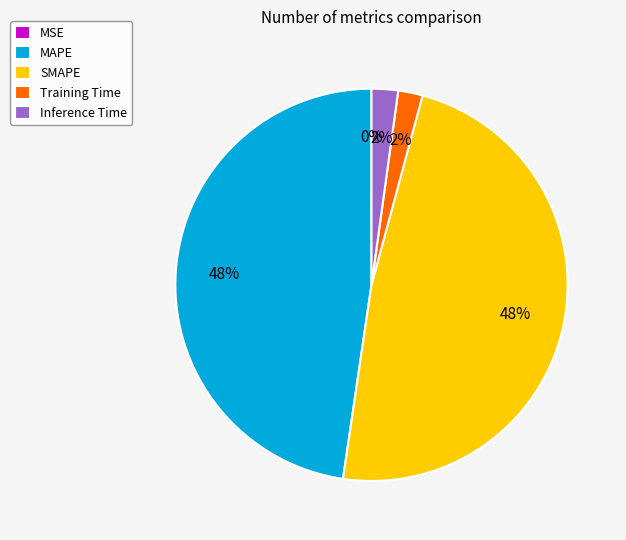

True or false: MAPE accounts for 48% of the total.

True